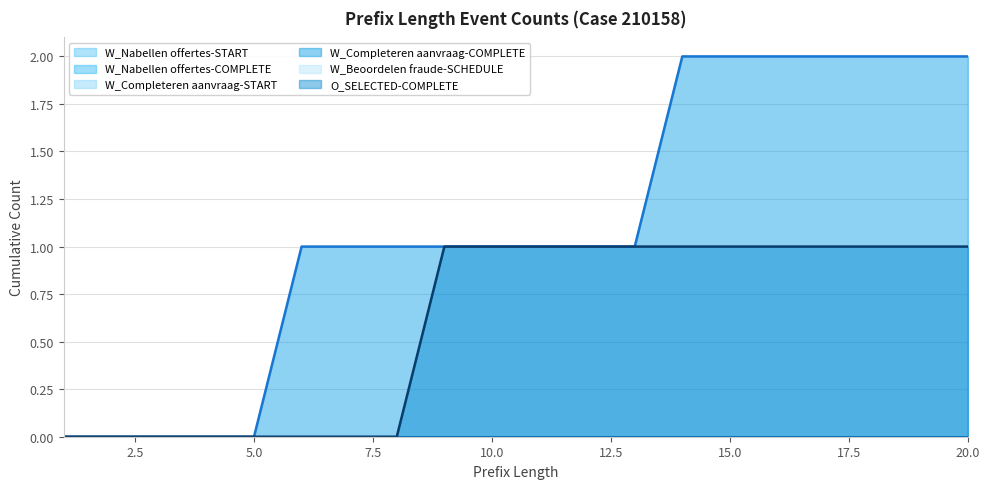

Count the number of data series in this chart.

6